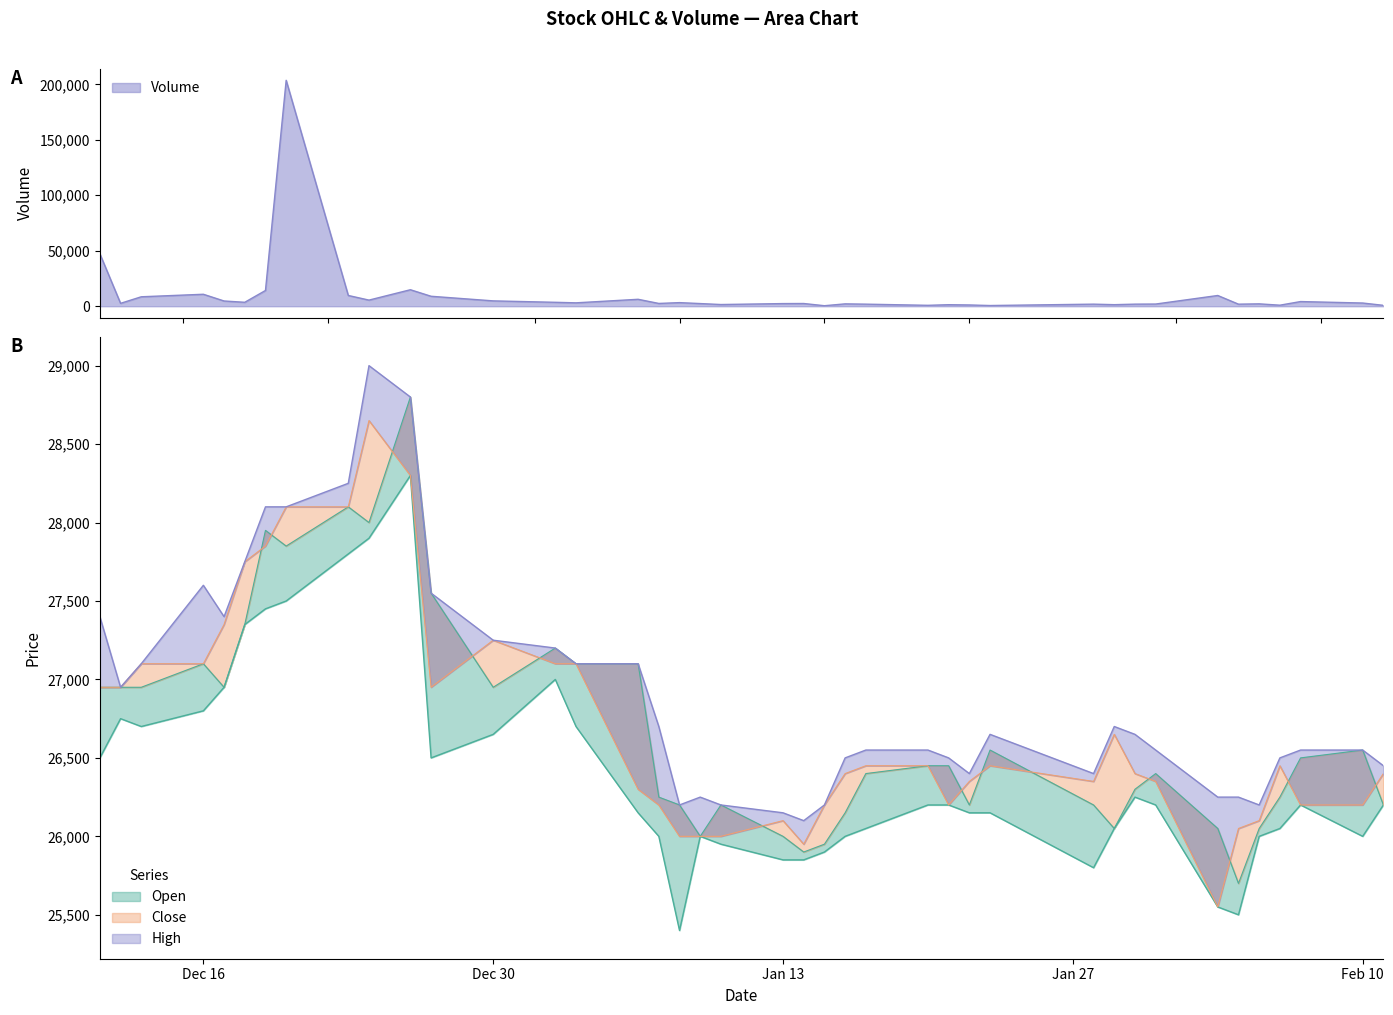

Reading left to right, extract all data points from this chart.

Open: 26950	26950	26950	27100	26950	27350	27950	27850	28100	28000	28800	27550	26950	27200	27100	27100	26250	26200	26000	26200	26000	25900	25950	26150	26400	26450	26450	26200	26550	26200	26050	26300	26400	26050	25700	26050	26250	26500	26550	26200
High: 27400	26950	27100	27600	27400	27750	28100	28100	28250	29000	28800	27550	27250	27200	27100	27100	26700	26200	26250	26200	26150	26100	26200	26500	26550	26550	26500	26400	26650	26400	26700	26650	26550	26250	26250	26200	26500	26550	26550	26450
Low: 26500	26750	26700	26800	26950	27350	27450	27500	27800	27900	28300	26500	26650	27000	26700	26150	26000	25400	26000	25950	25850	25850	25900	26000	26050	26200	26200	26150	26150	25800	26050	26250	26200	25550	25500	26000	26050	26200	26000	26200
Close: 26950	26950	27100	27100	27350	27750	27850	28100	28100	28650	28300	26950	27250	27100	27100	26300	26200	26000	26000	26000	26100	25950	26200	26400	26450	26450	26200	26350	26450	26350	26650	26400	26350	25550	26050	26100	26450	26200	26200	26400